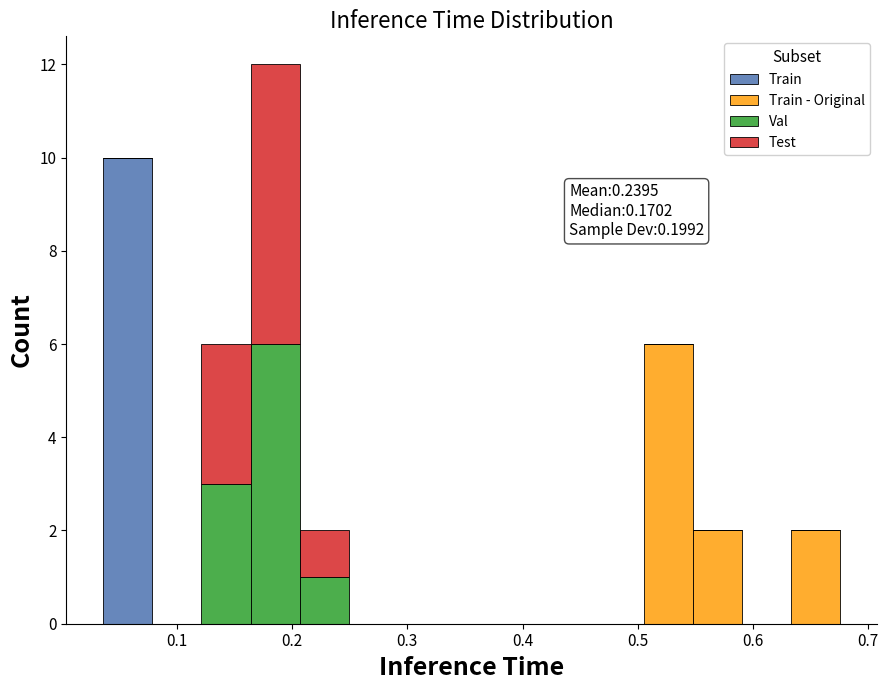

Which range on the x-axis has the tallest stacked bar (by total height)?

0.16 to 0.21